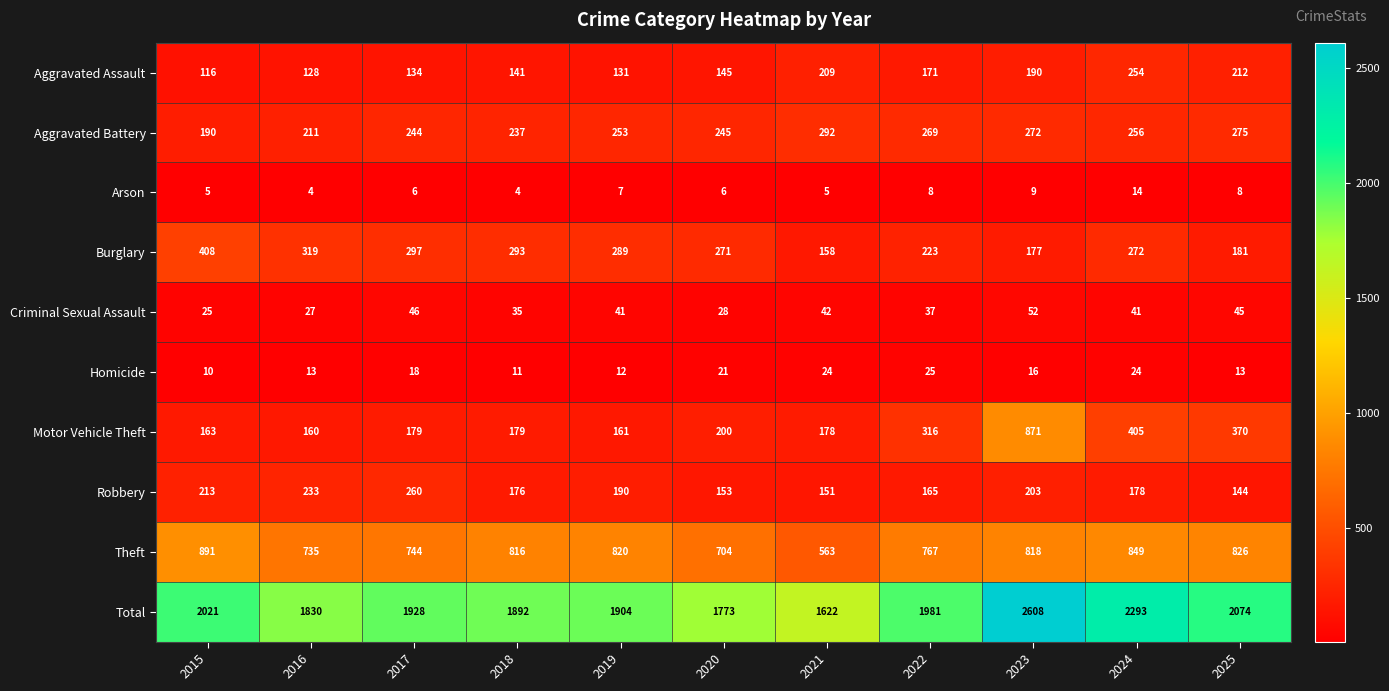

Which category has the highest value across all series?

2023